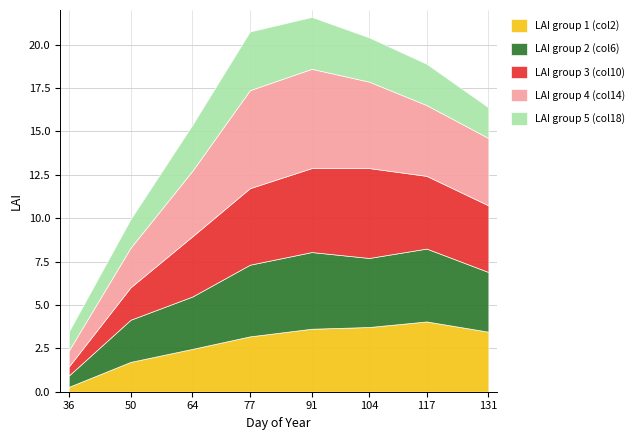

What is the highest value of the LAI group 2 (col6) series?

4.4